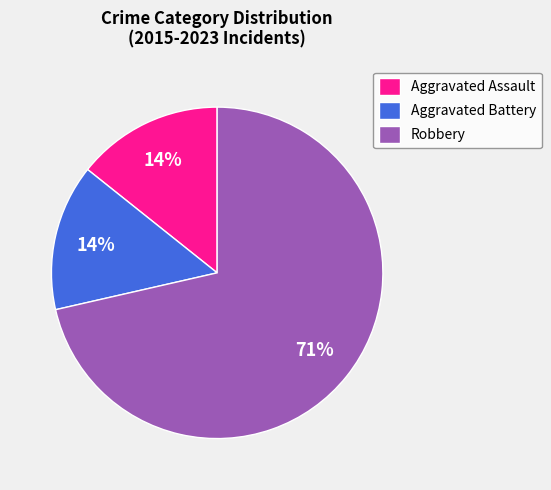

Which slice is the largest?

Robbery